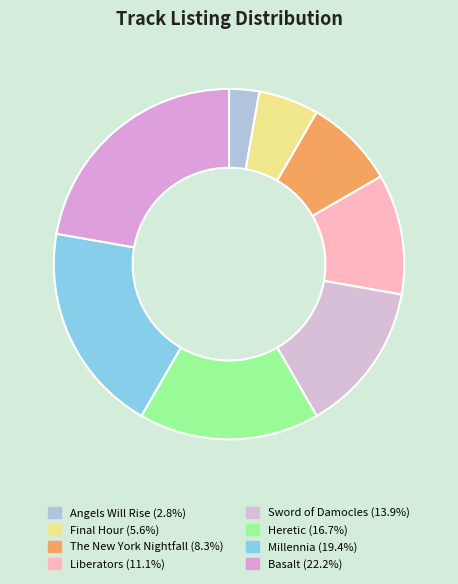

To the nearest percent, what is the difference between the The New York Nightfall and Final Hour slice percentages?

3%